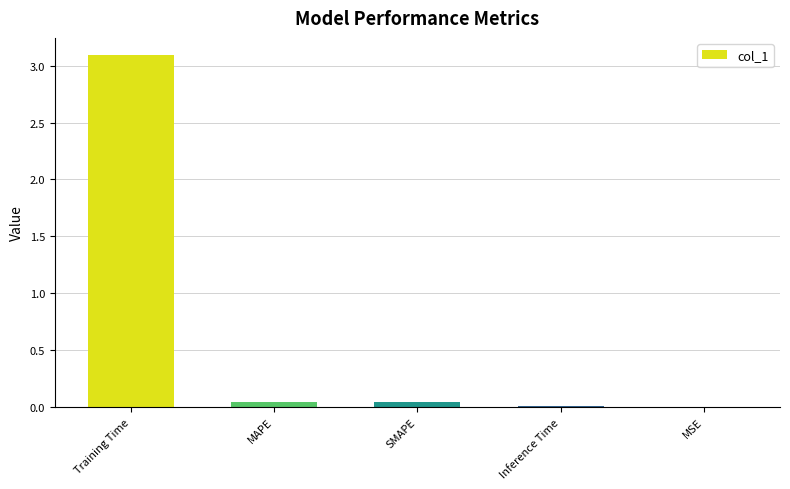

Which has a higher value, Training Time or SMAPE?

Training Time